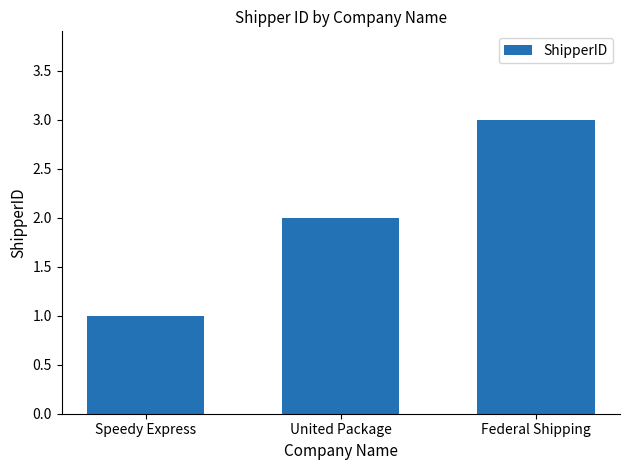

Are the bars horizontal?

No